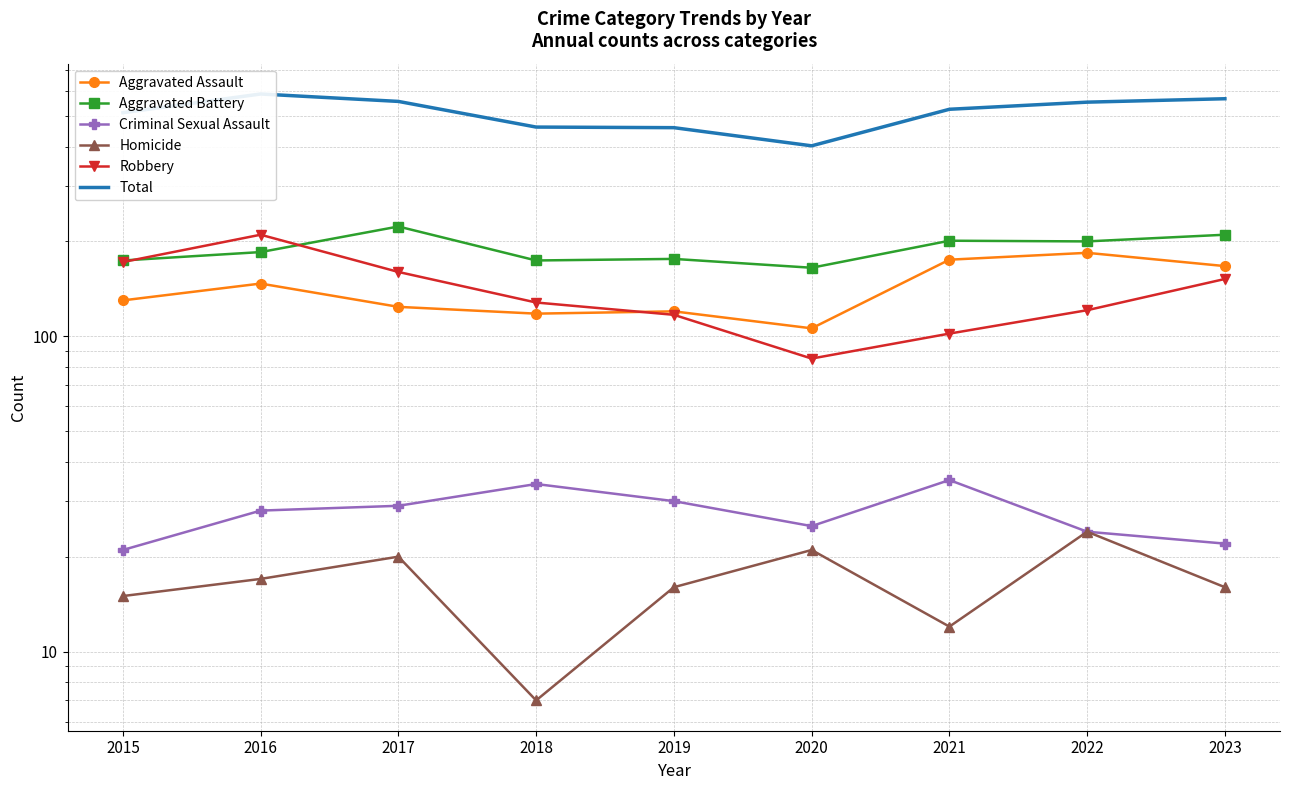

How many lines are shown in the chart?

6